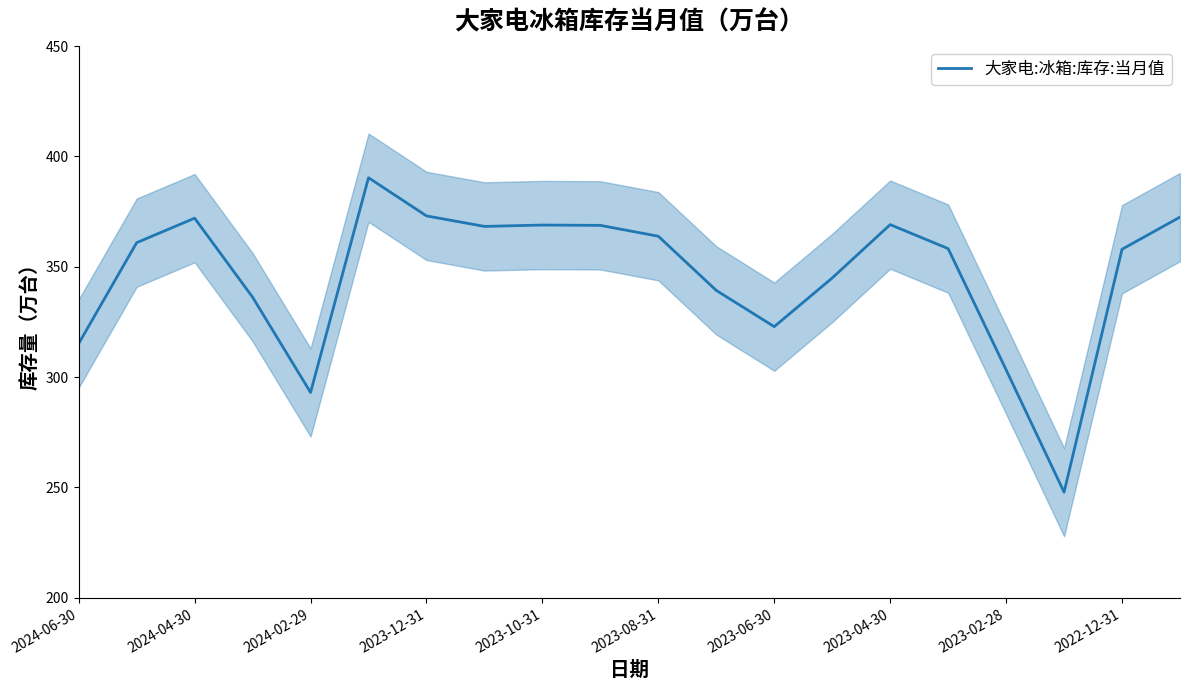

What is the minimum value for 大家电:冰箱:库存:当月值?

247.9